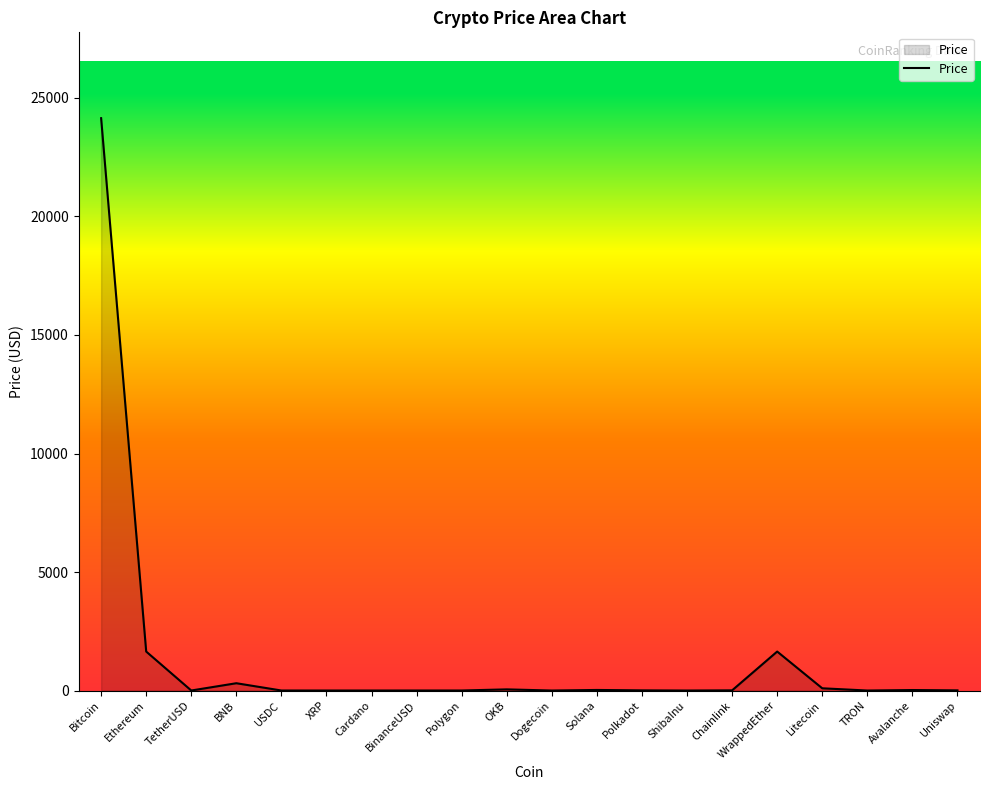

The chart shows a value of 0.1 at Dogecoin. True or false?

True